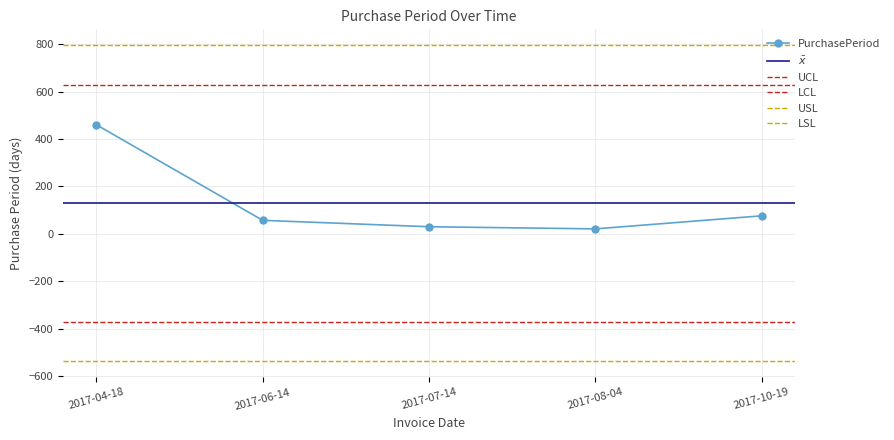

What is the difference between the maximum and second lowest values?

430